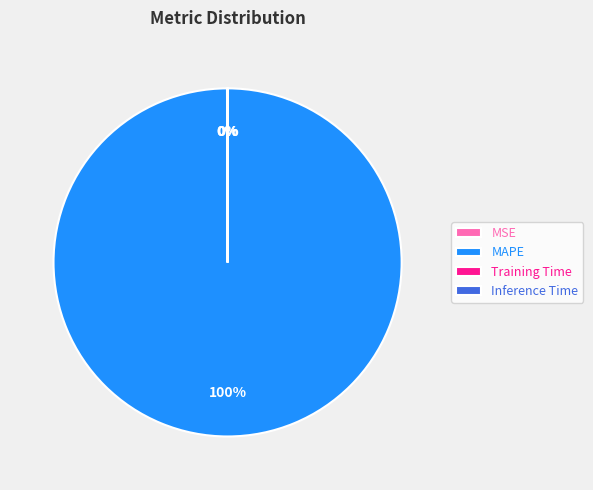

To the nearest percent, what is the average slice percentage?

25%